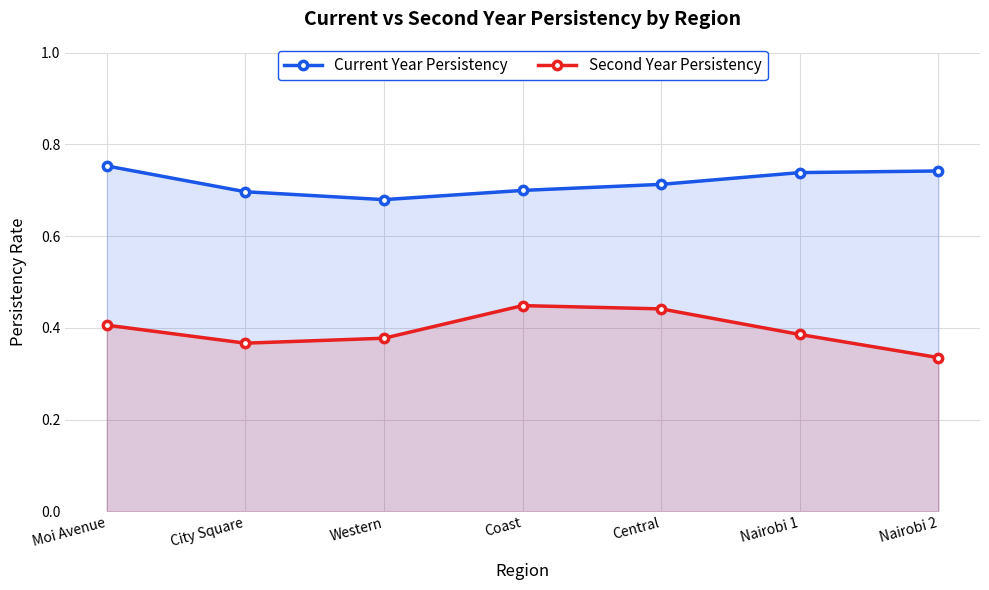

Does the chart have visible grid lines?

Yes